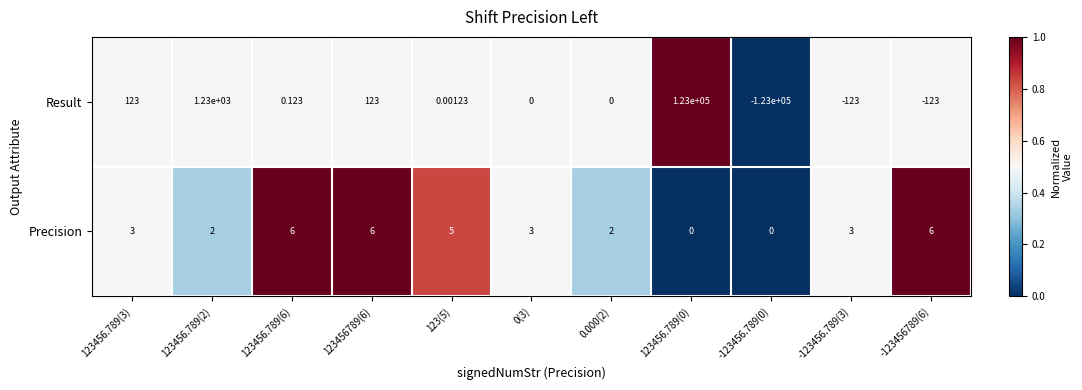

Which series has the largest total across all categories?

Result